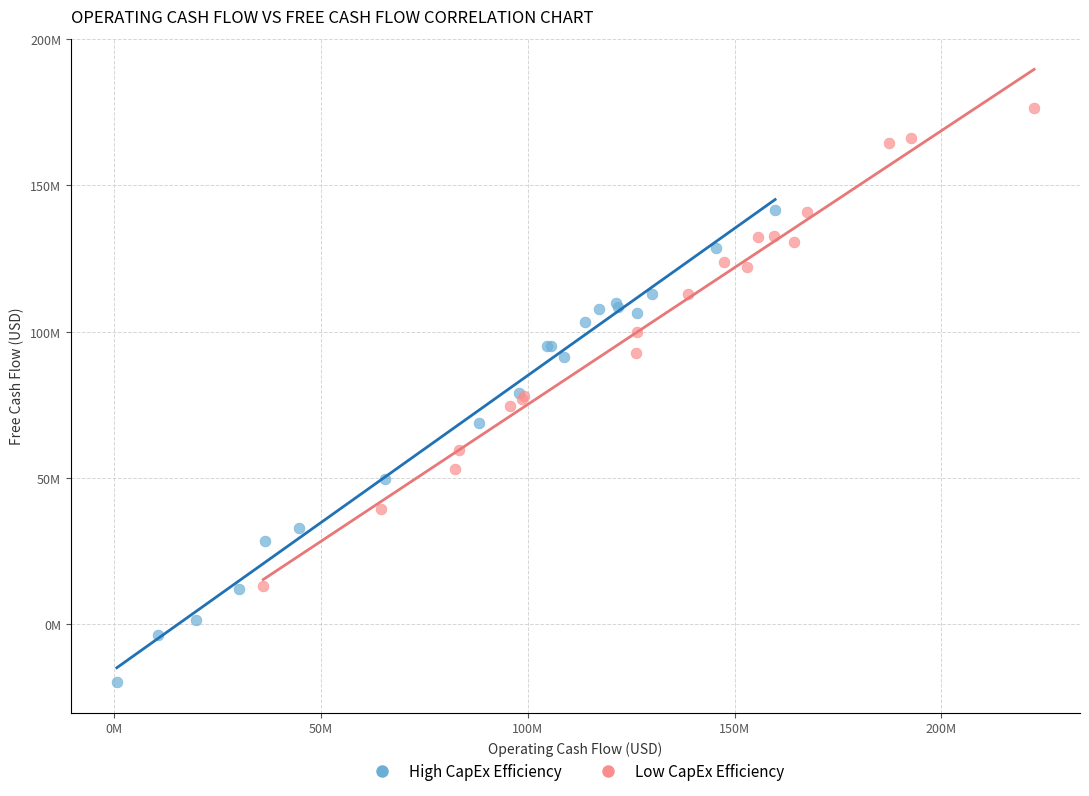

Which series has the widest spread of Y values?

Low CapEx Efficiency